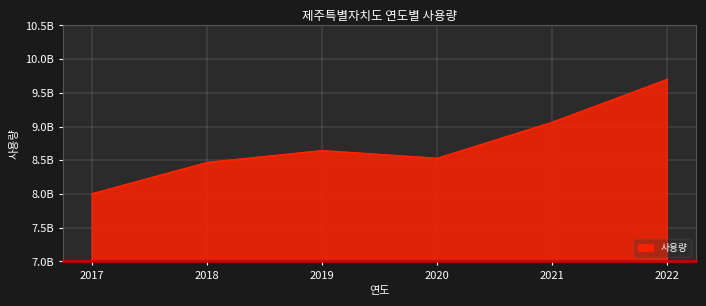

Is this an area chart (filled region under the line)?

Yes